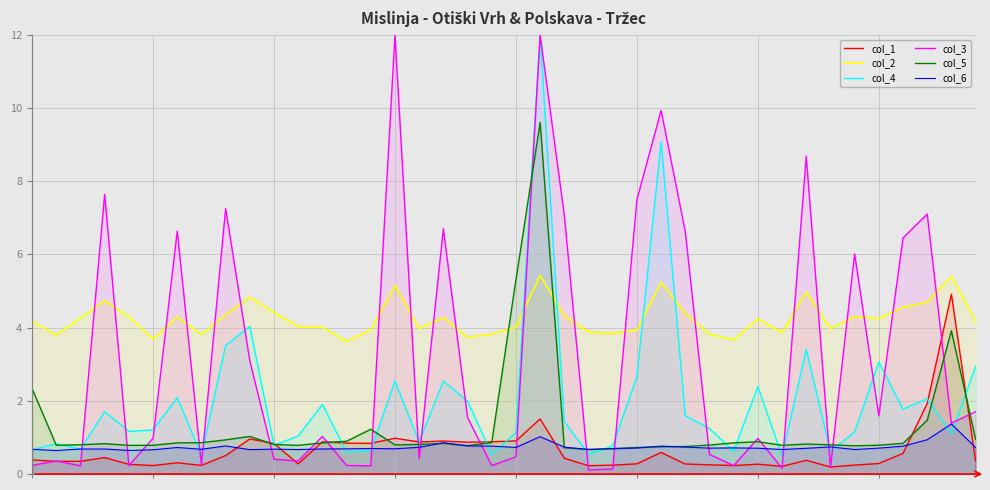

Does the chart display data point markers on the line(s)?

No